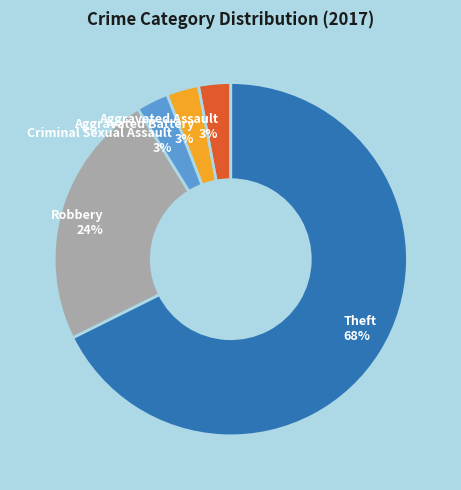

To the nearest percent, what is the average slice percentage?

20%